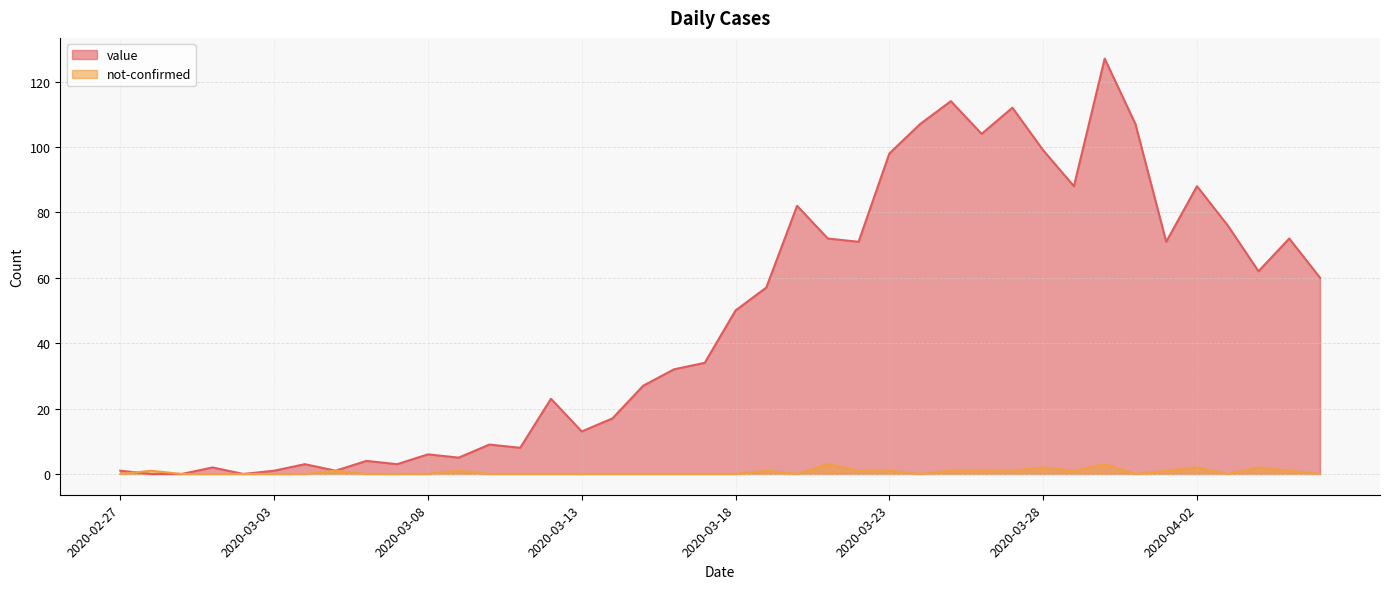

How many intersections are there between value and not-confirmed?

1